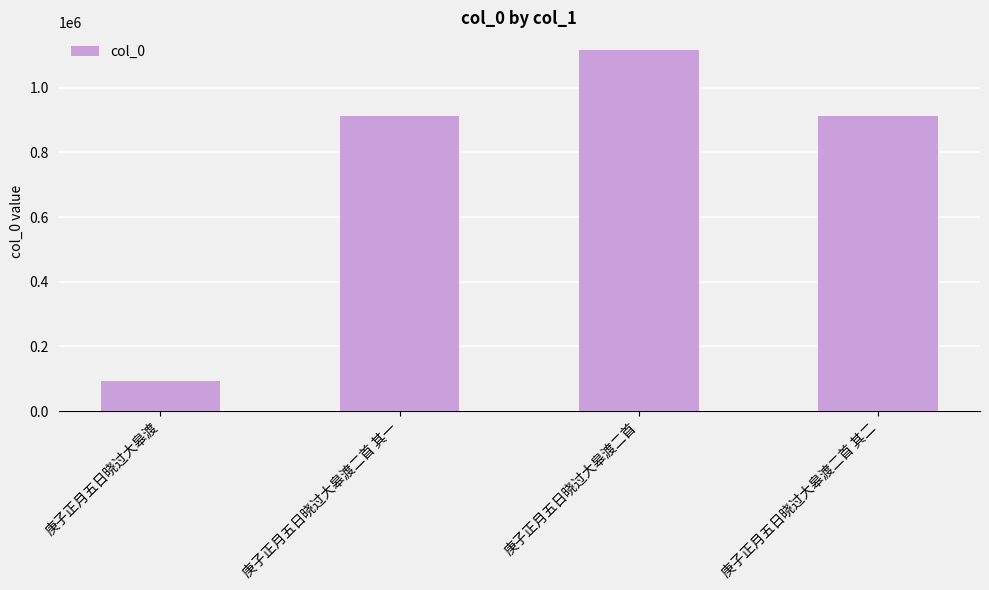

What value does the data have at 庚子正月五日晓过大皋渡二首 其二?

912877